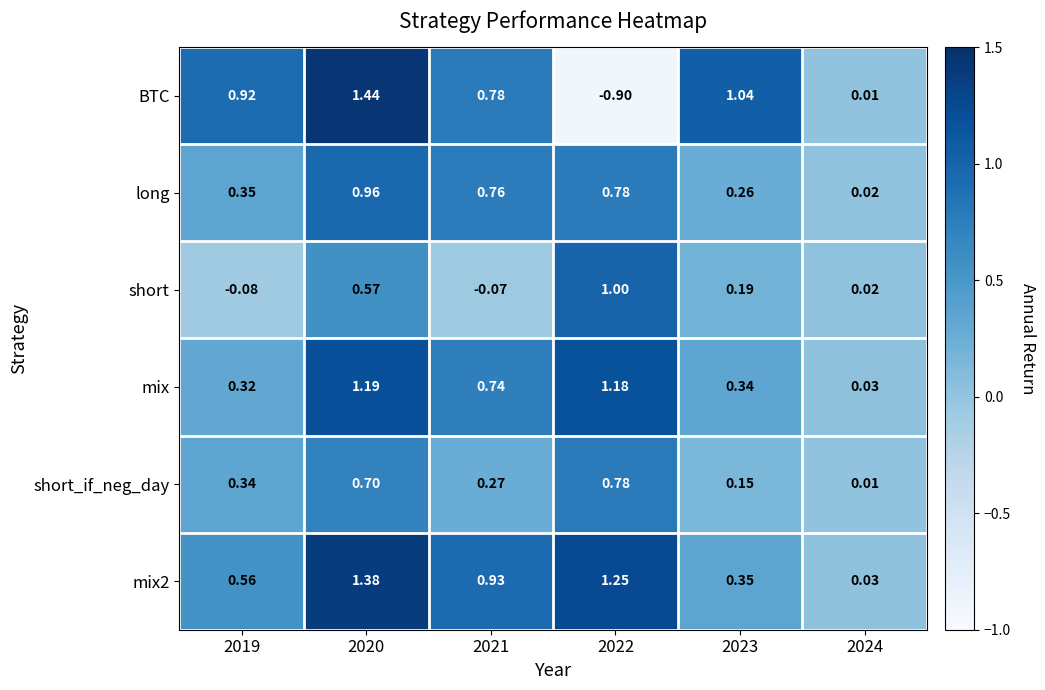

Which series has the widest spread of values?

BTC